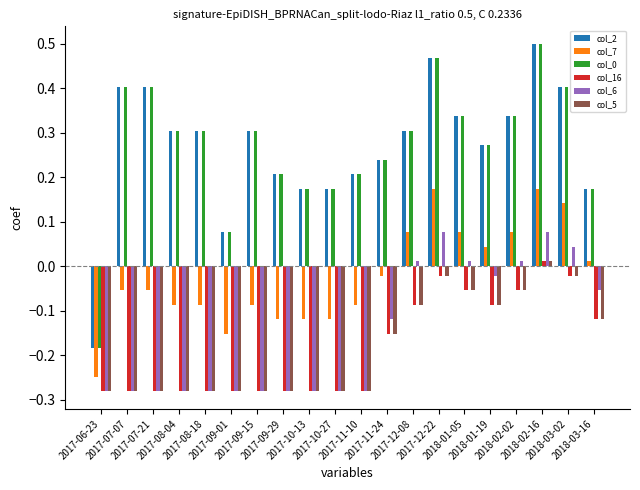

What is the difference between the maximum and minimum values in the col_6 series?

0.4